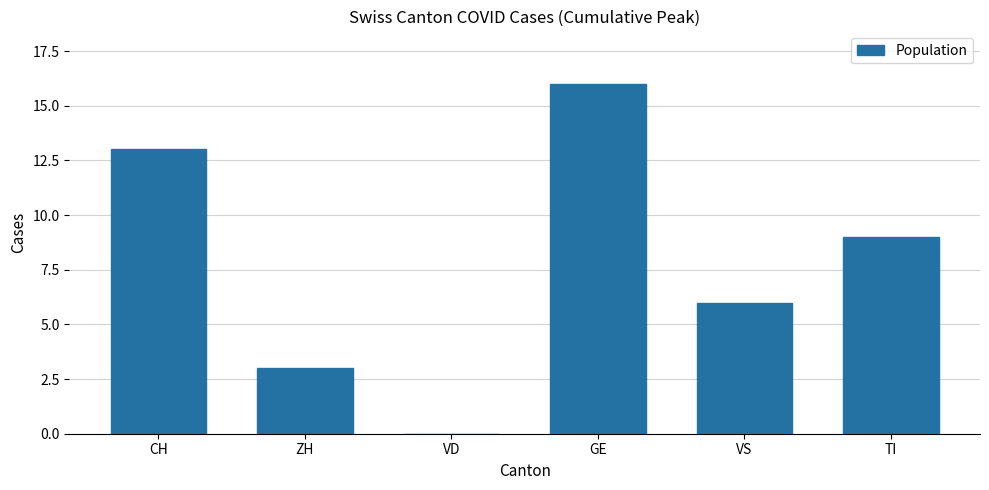

Approximately how many times larger is the value at CH compared to GE?

0.8